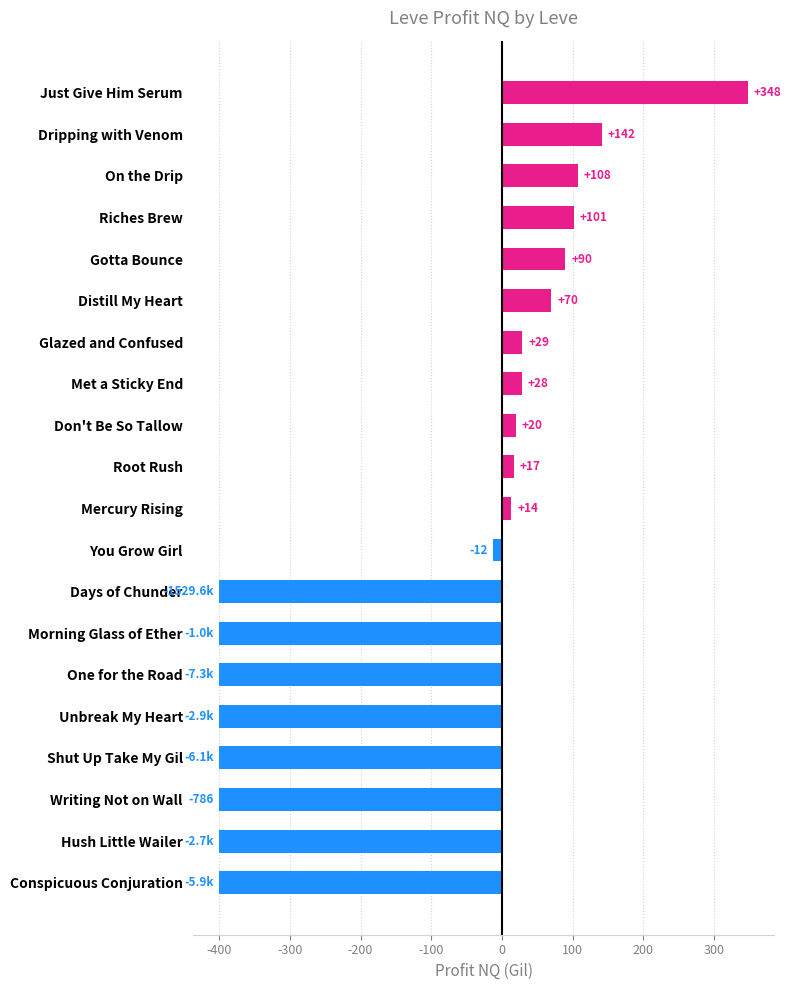

True or false: the data shows 70.0 at Distill My Heart.

True